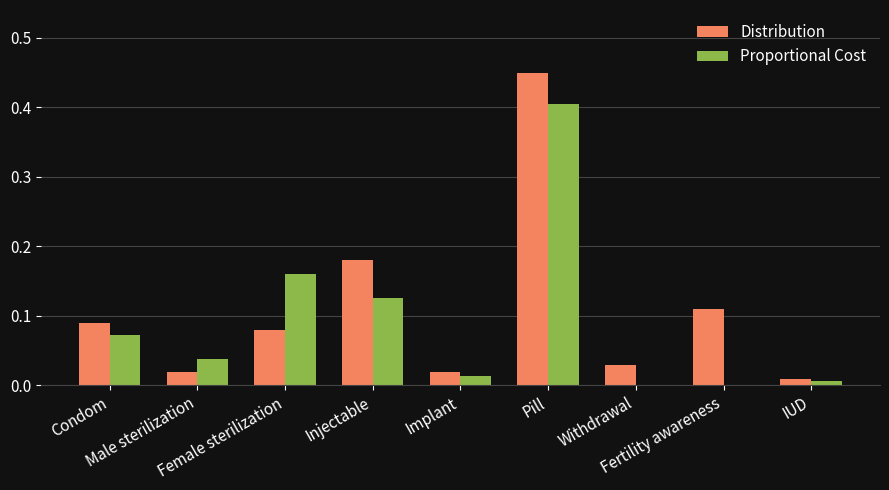

Which series has the largest total across all categories?

Distribution